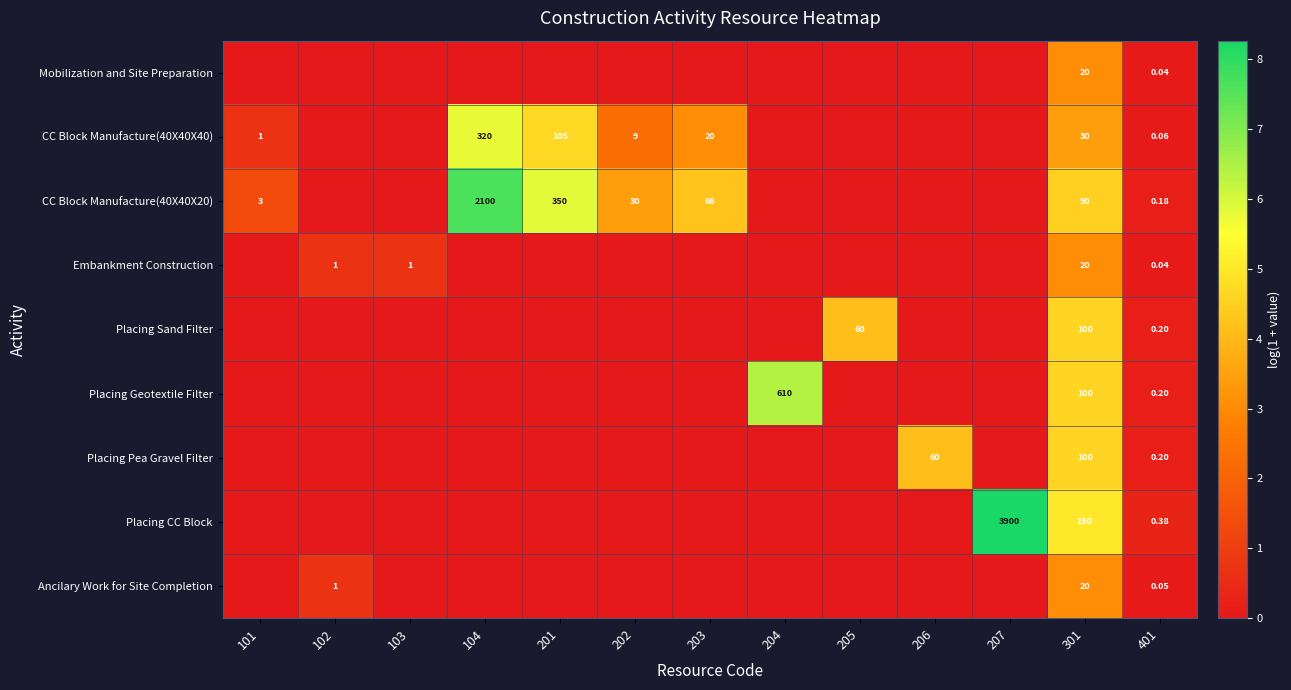

What is the sum of the CC Block Manufacture(40X40X20) values at 205 and 201?

5.9